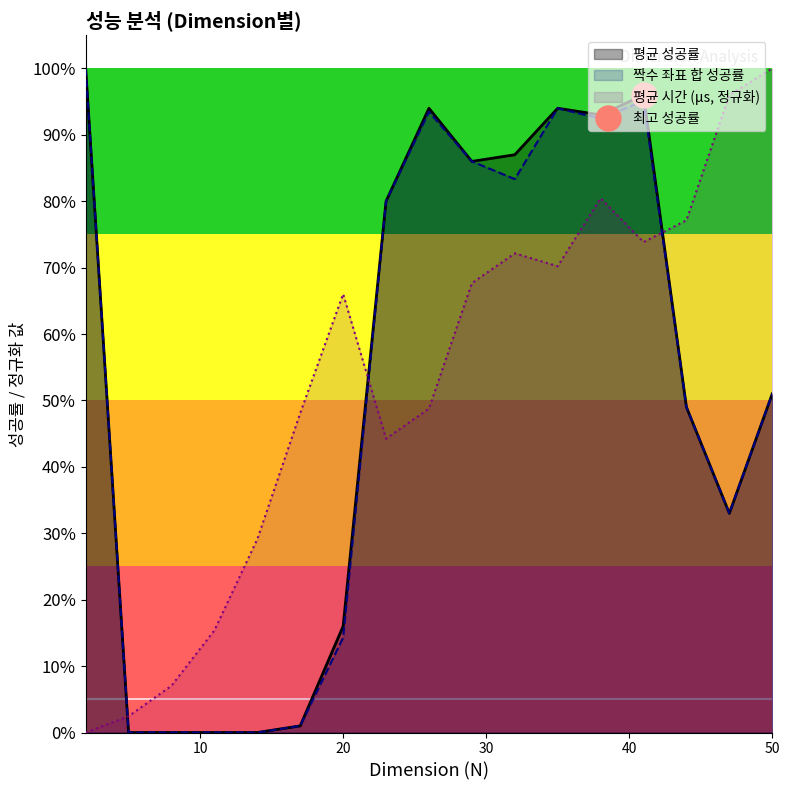

True or false: 짝수 좌표 합 성공률 has a value of 1.5 at 41.

False